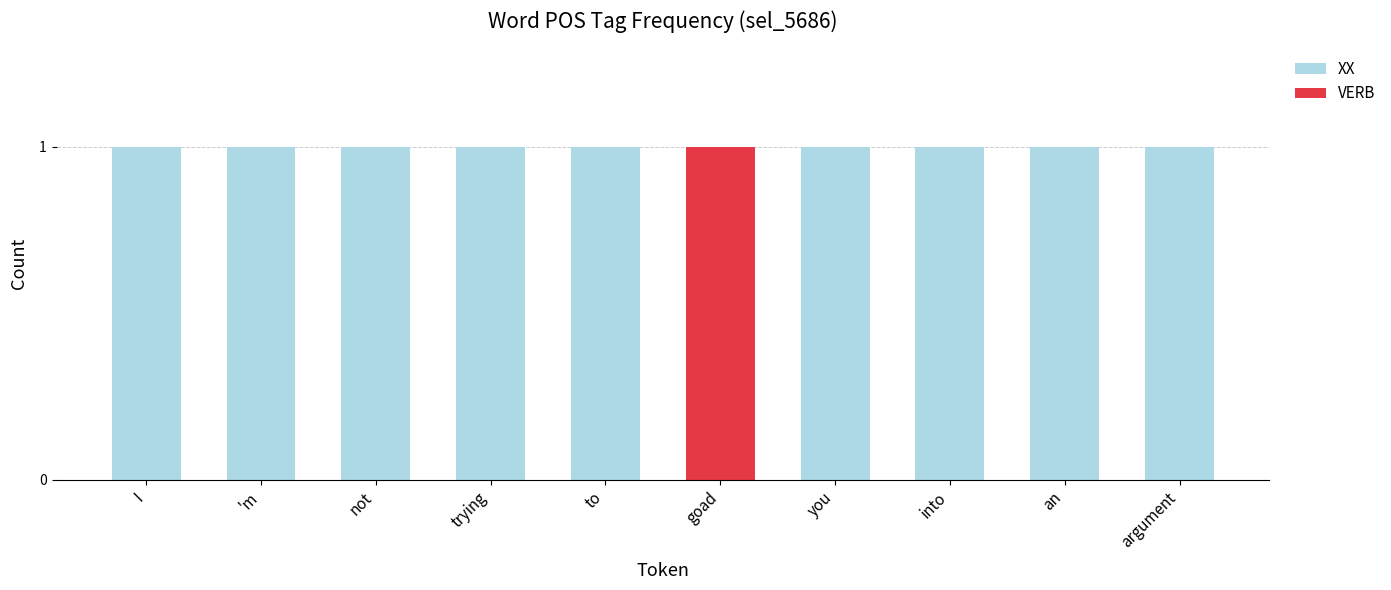

Is it true that XX equals 2 at into?

False